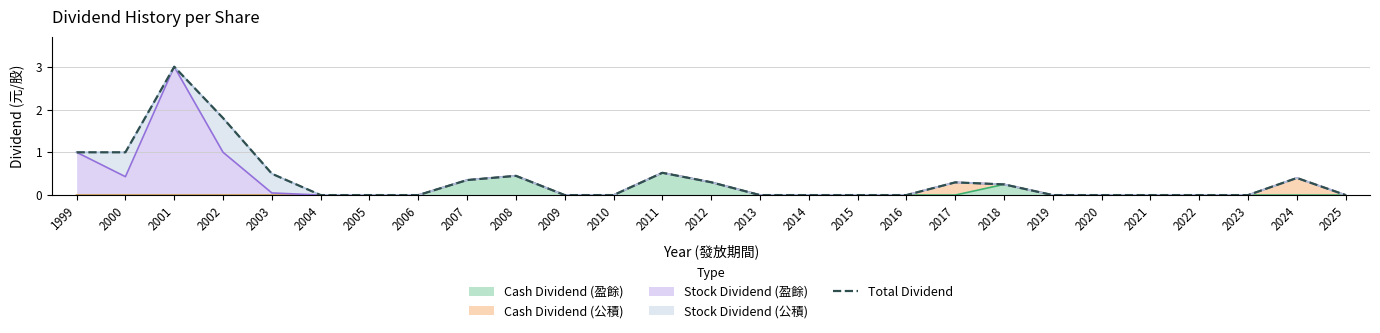

Rank the categories by value from highest to lowest.

2001, 2002, 1999, 2000, 2011, 2003, 2008, 2024, 2007, 2012, 2017, 2018, 2004, 2005, 2006, 2009, 2010, 2013, 2014, 2015, 2016, 2019, 2020, 2021, 2022, 2023, 2025